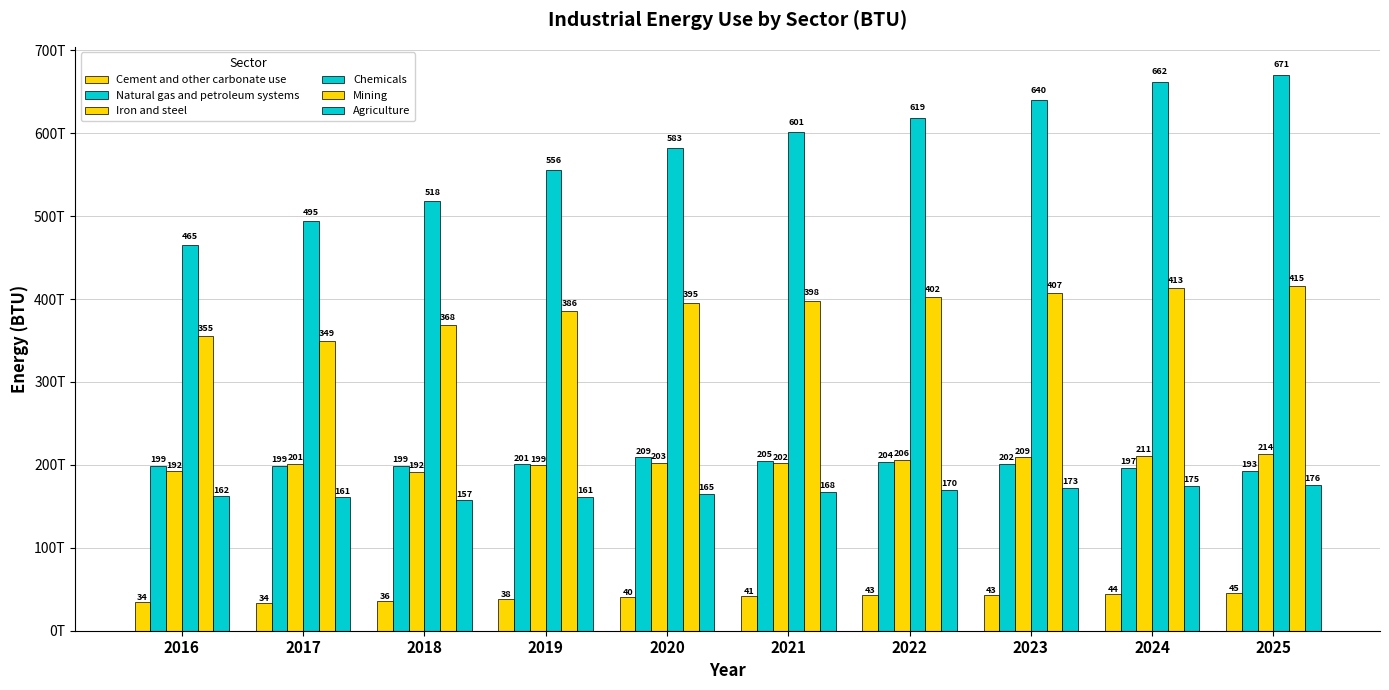

At which category is the sum across all series the highest?

2025